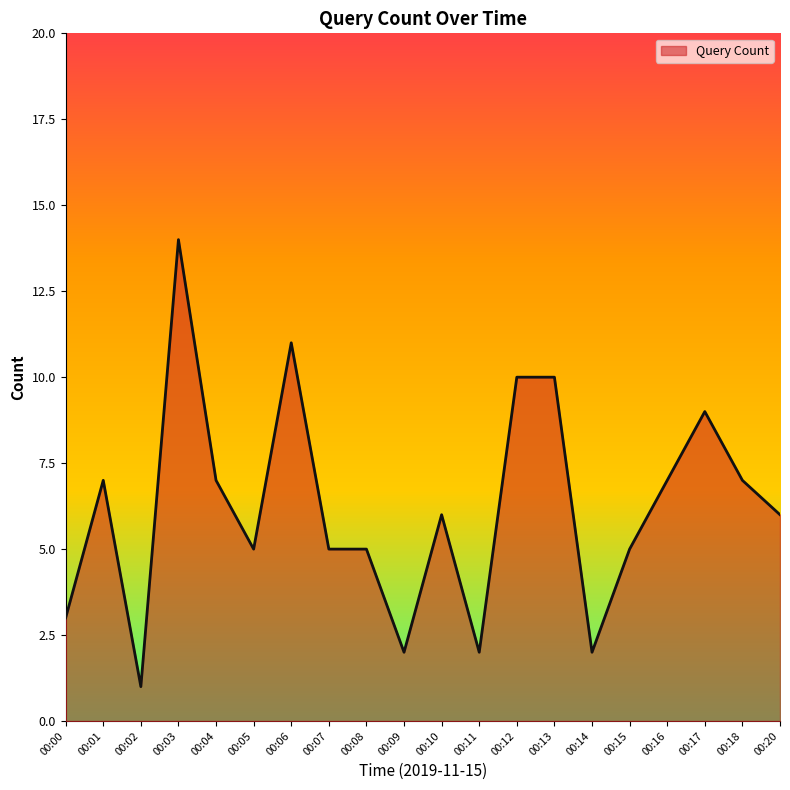

How many lines are shown in the chart?

1